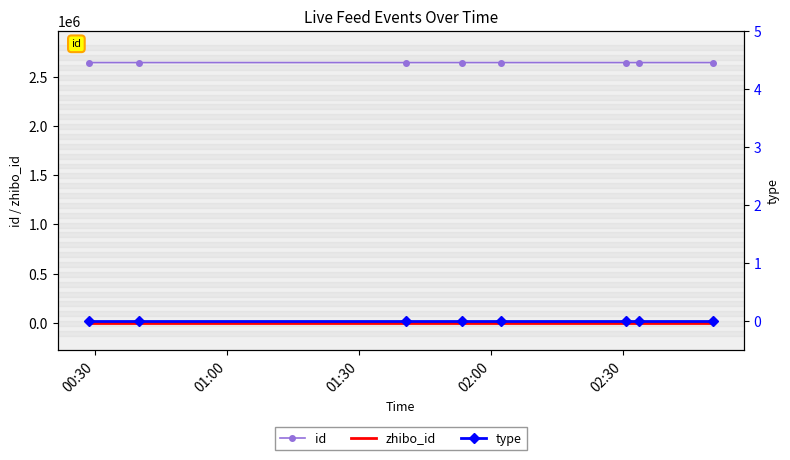

How many values in the id series exceed 2643222?

3